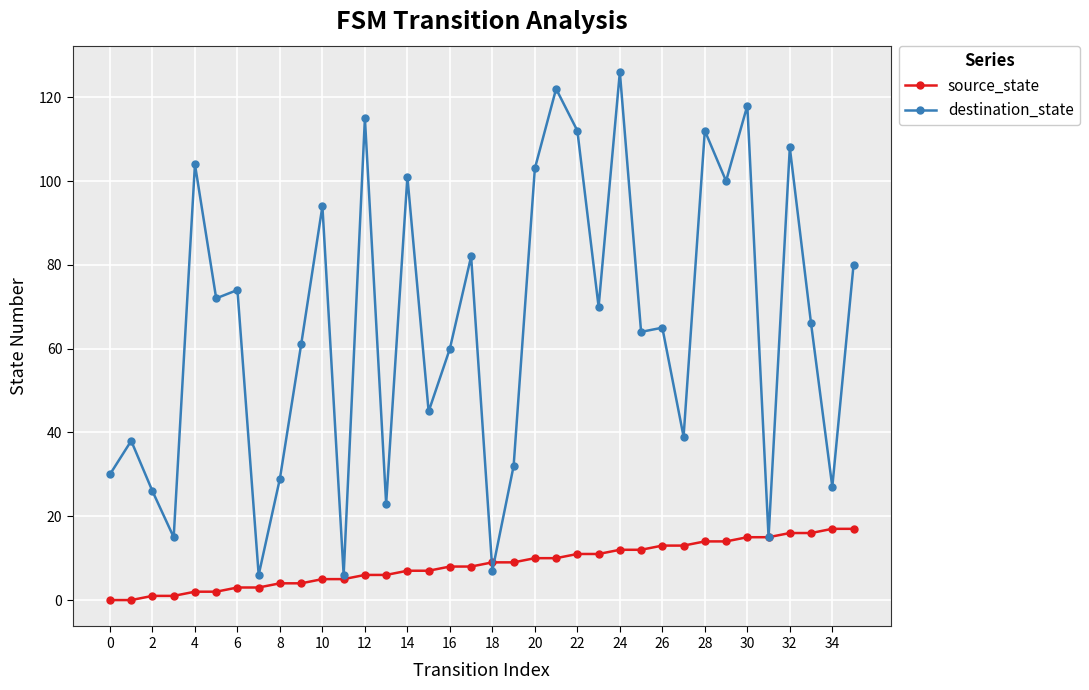

List the series in order of their peak value, lowest first.

source_state, destination_state